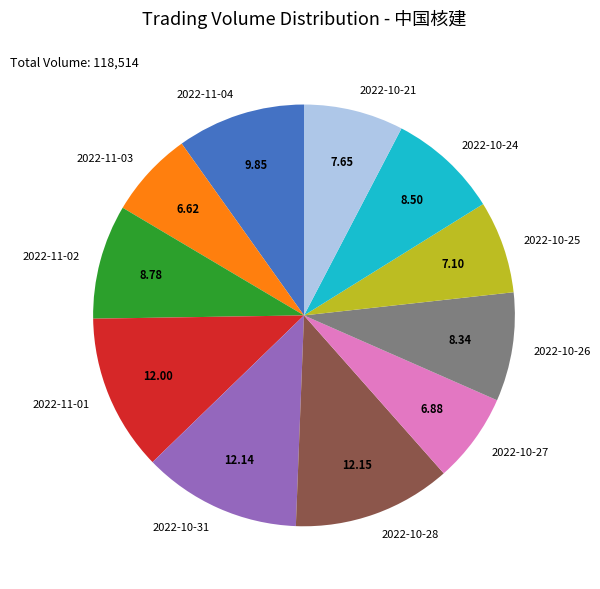

Does 2022-11-04 represent more than half of the total?

No